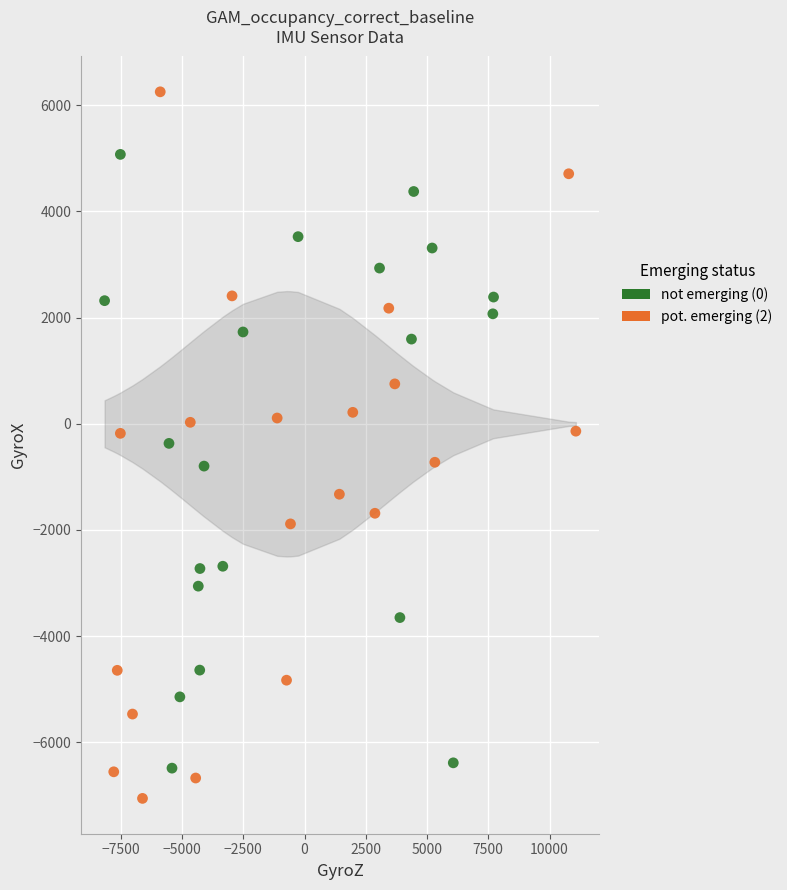

Which series contains the highest Y value?

pot. emerging (2)